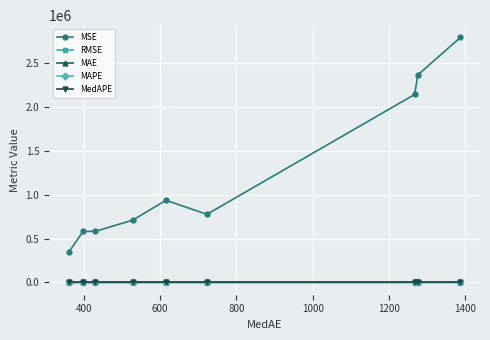

True or false: RMSE and MAPE intersect in this chart.

False